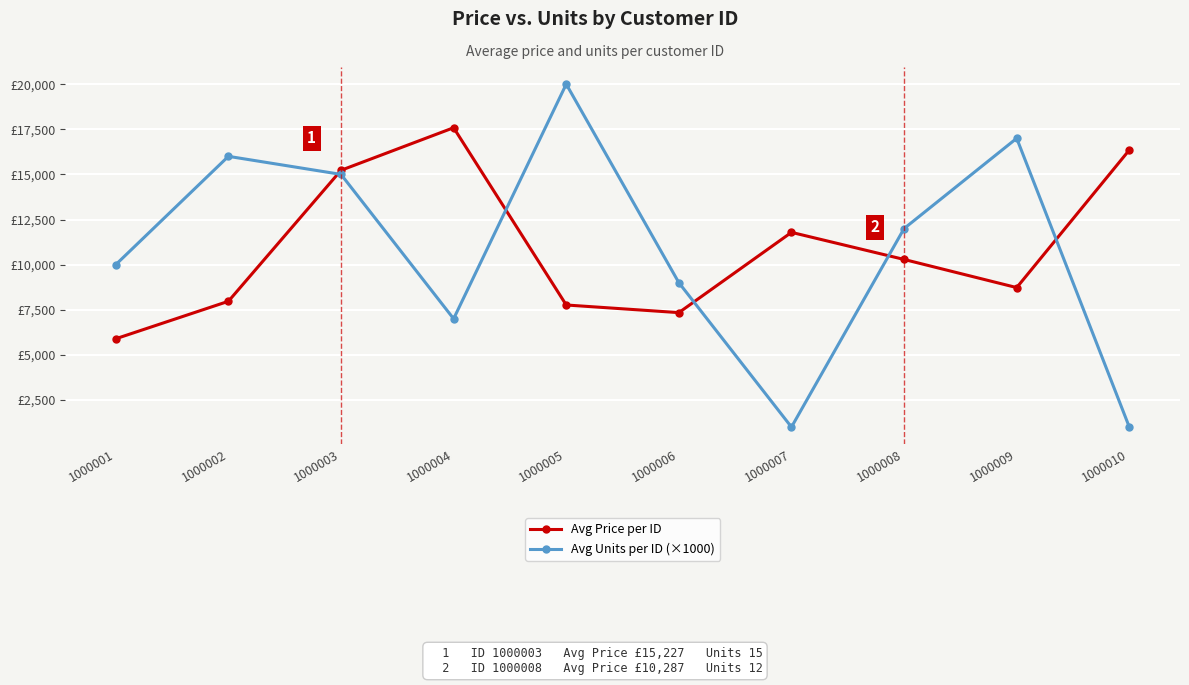

Rank the series at 1000006 from lowest to highest value.

Avg Price per ID, Avg Units per ID (×1000)